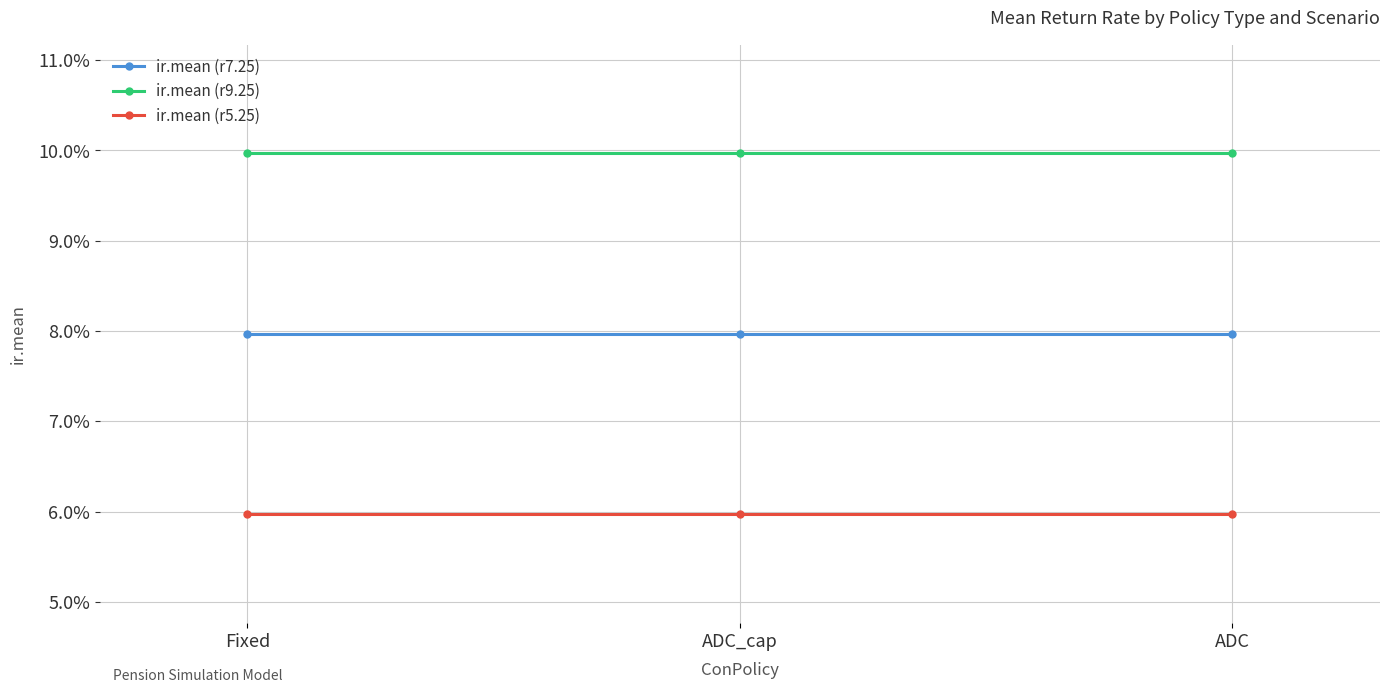

What is the average value of the ir.mean (r7.25) series?

0.1